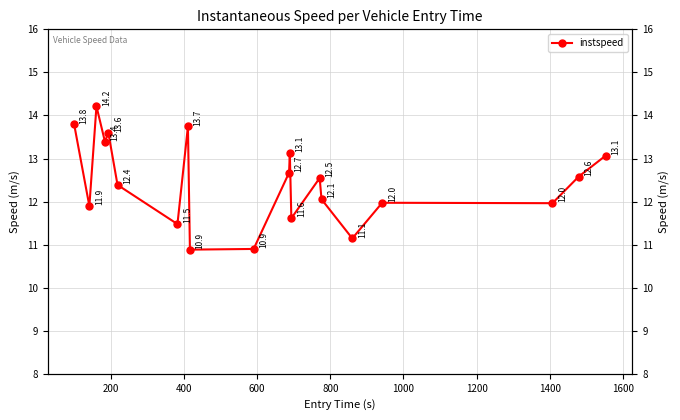

True or false: there are more than 0 points higher than both neighbors.

True